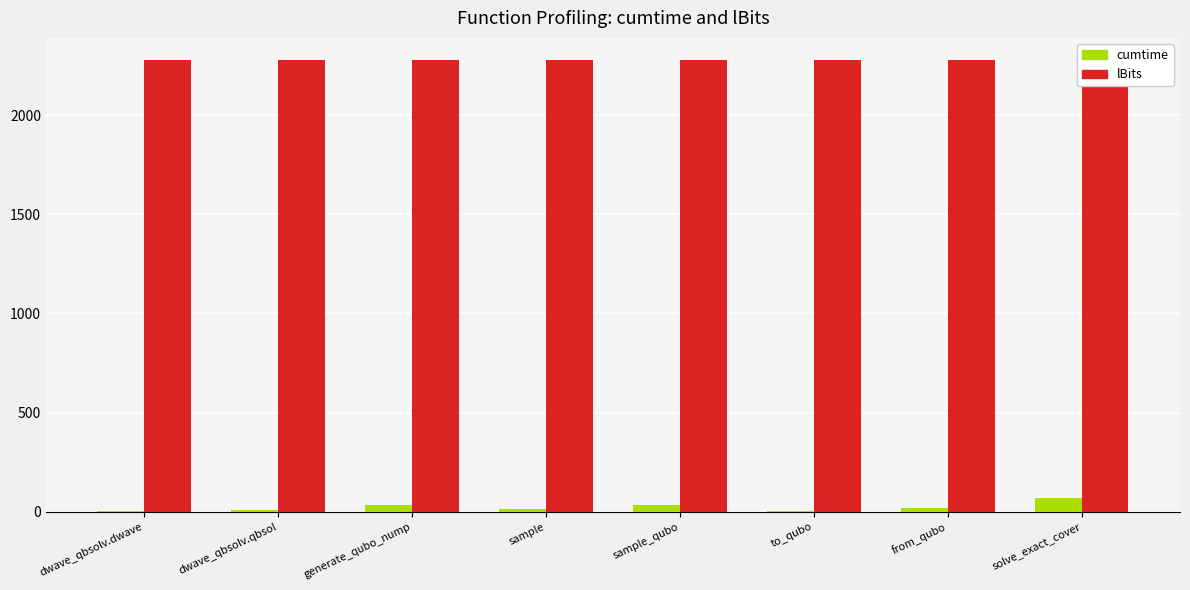

Which series changed the most between generate_qubo_nump and solve_exact_cover?

cumtime